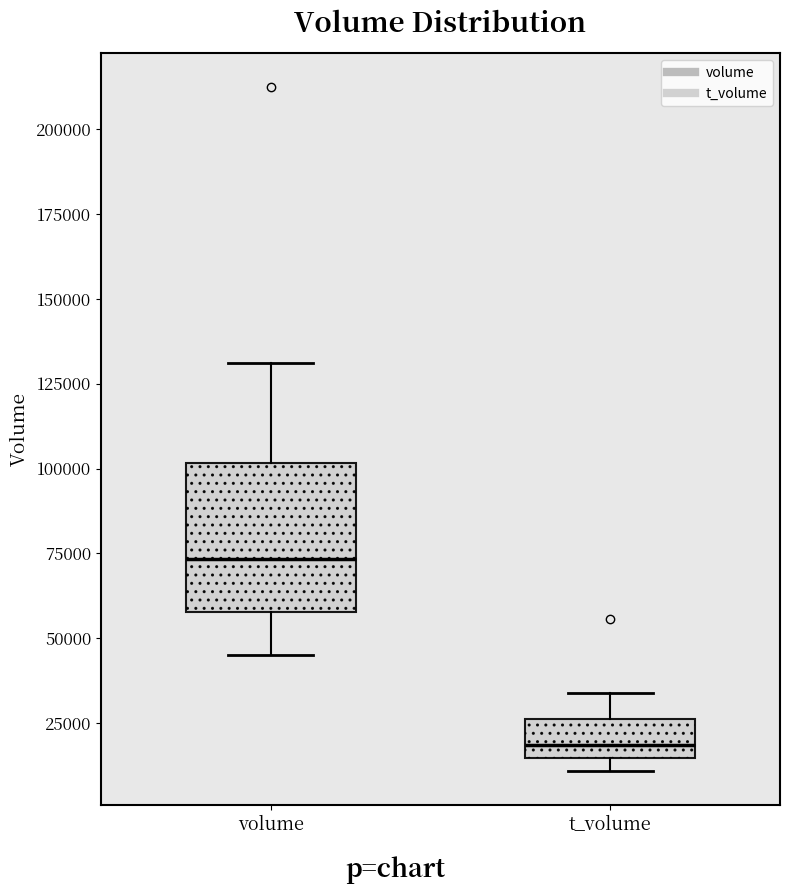

Which box is the tallest, from its lower edge to its upper edge?

volume